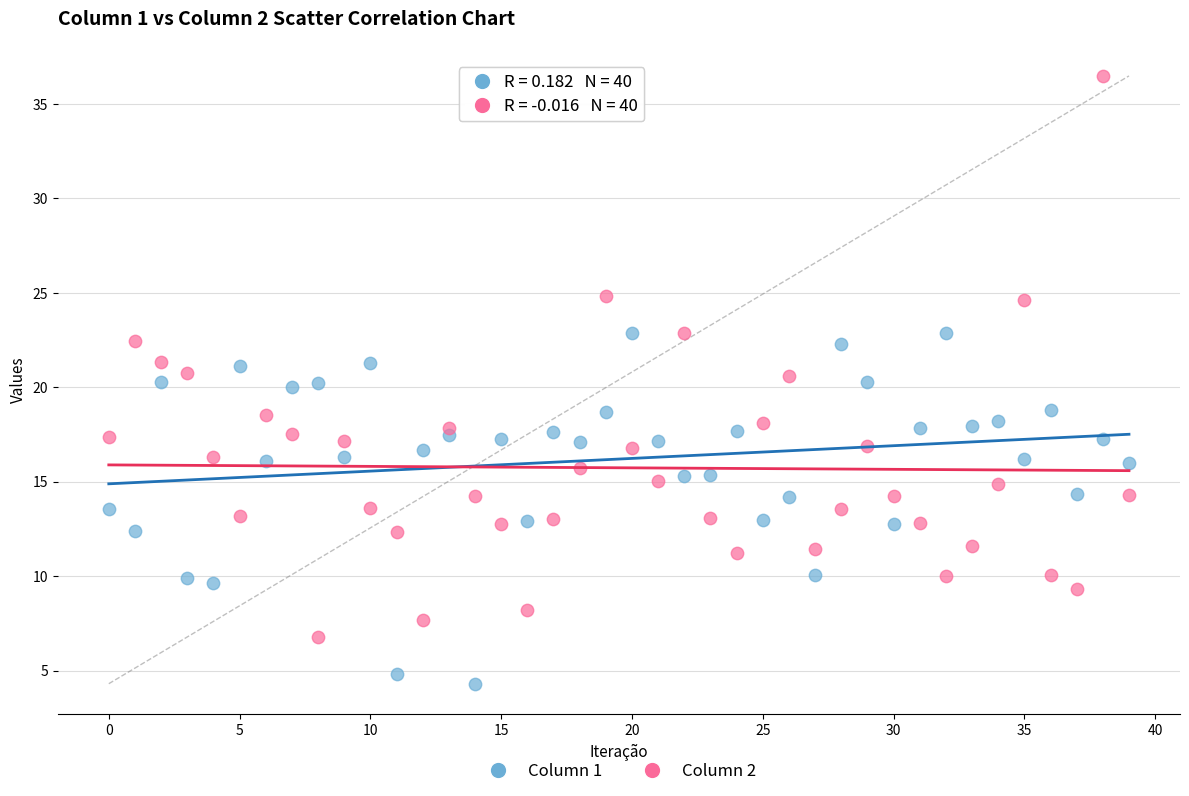

Which series reaches the maximum Y coordinate?

Column 2